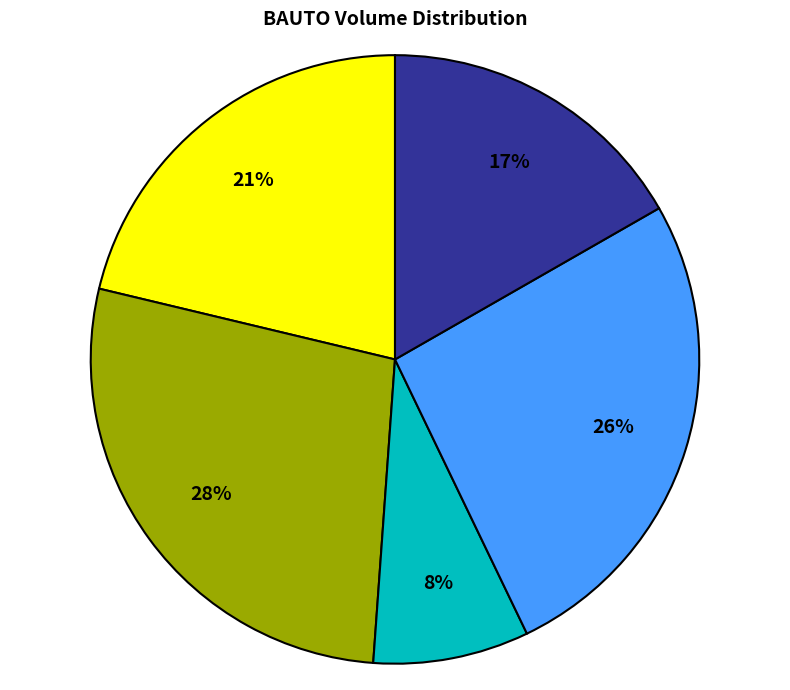

To the nearest percent, what is the average slice percentage?

20%